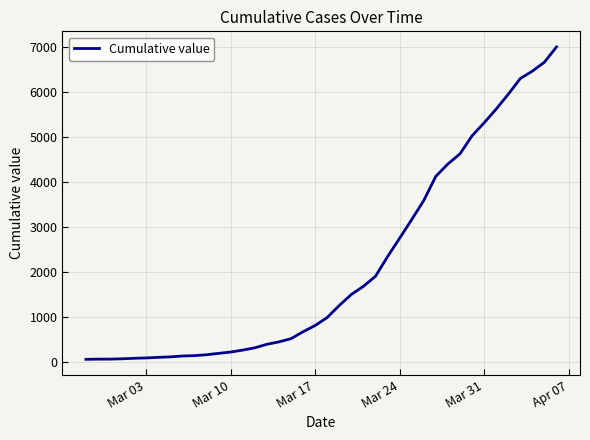

What is the difference between the maximum and minimum values?

6939